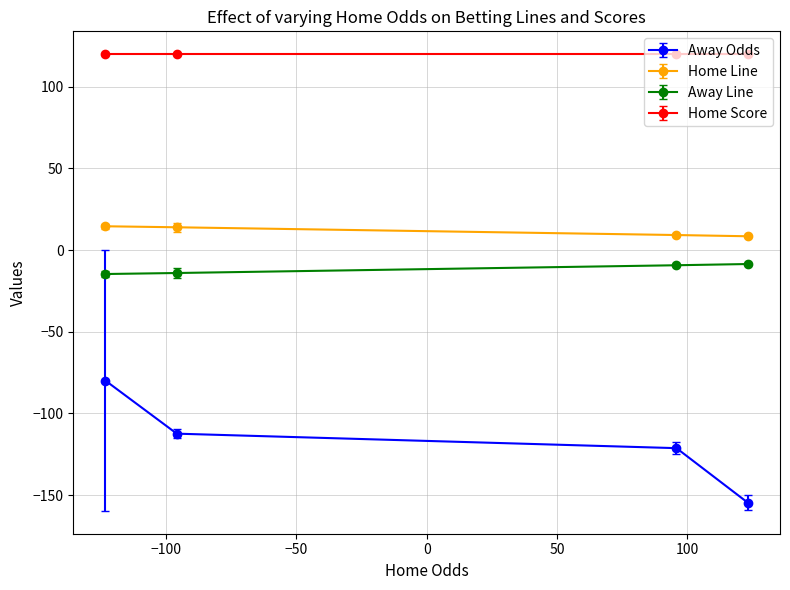

How many lines are shown in the chart?

4